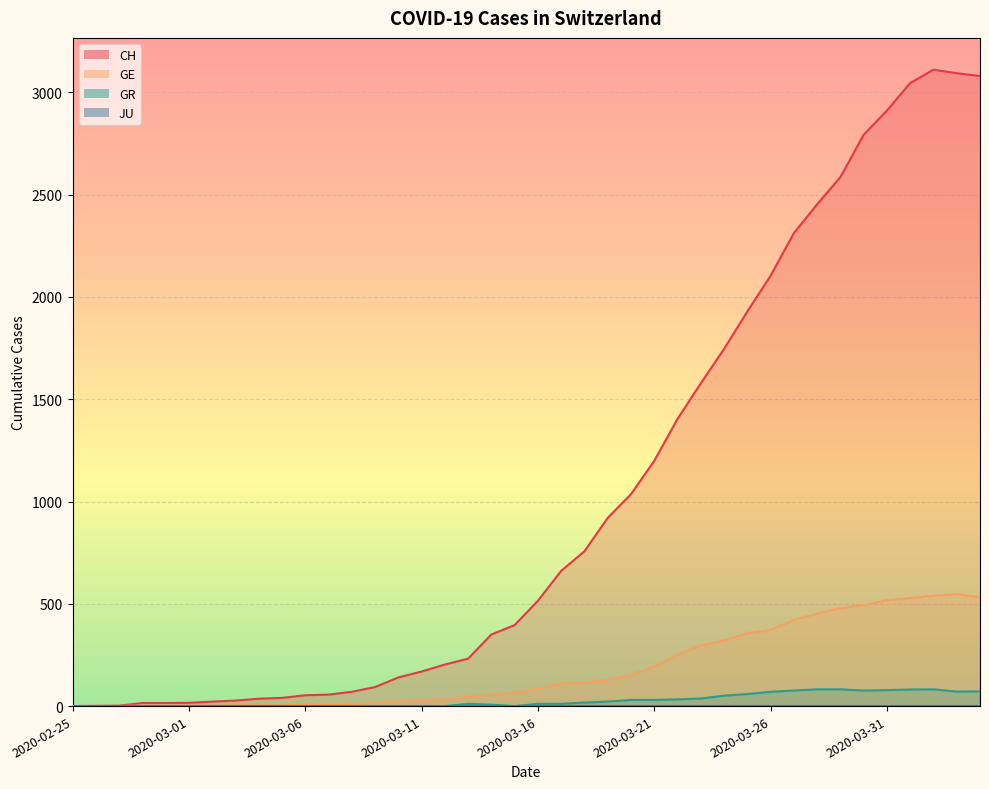

List the labels in order of CH value, smallest first.

2020-02-25, 2020-02-26, 2020-02-27, 2020-02-28, 2020-02-29, 2020-03-01, 2020-03-02, 2020-03-03, 2020-03-04, 2020-03-05, 2020-03-06, 2020-03-07, 2020-03-08, 2020-03-09, 2020-03-10, 2020-03-11, 2020-03-12, 2020-03-13, 2020-03-14, 2020-03-15, 2020-03-16, 2020-03-17, 2020-03-18, 2020-03-19, 2020-03-20, 2020-03-21, 2020-03-22, 2020-03-23, 2020-03-24, 2020-03-25, 2020-03-26, 2020-03-27, 2020-03-28, 2020-03-29, 2020-03-30, 2020-03-31, 2020-04-01, 2020-04-04, 2020-04-03, 2020-04-02